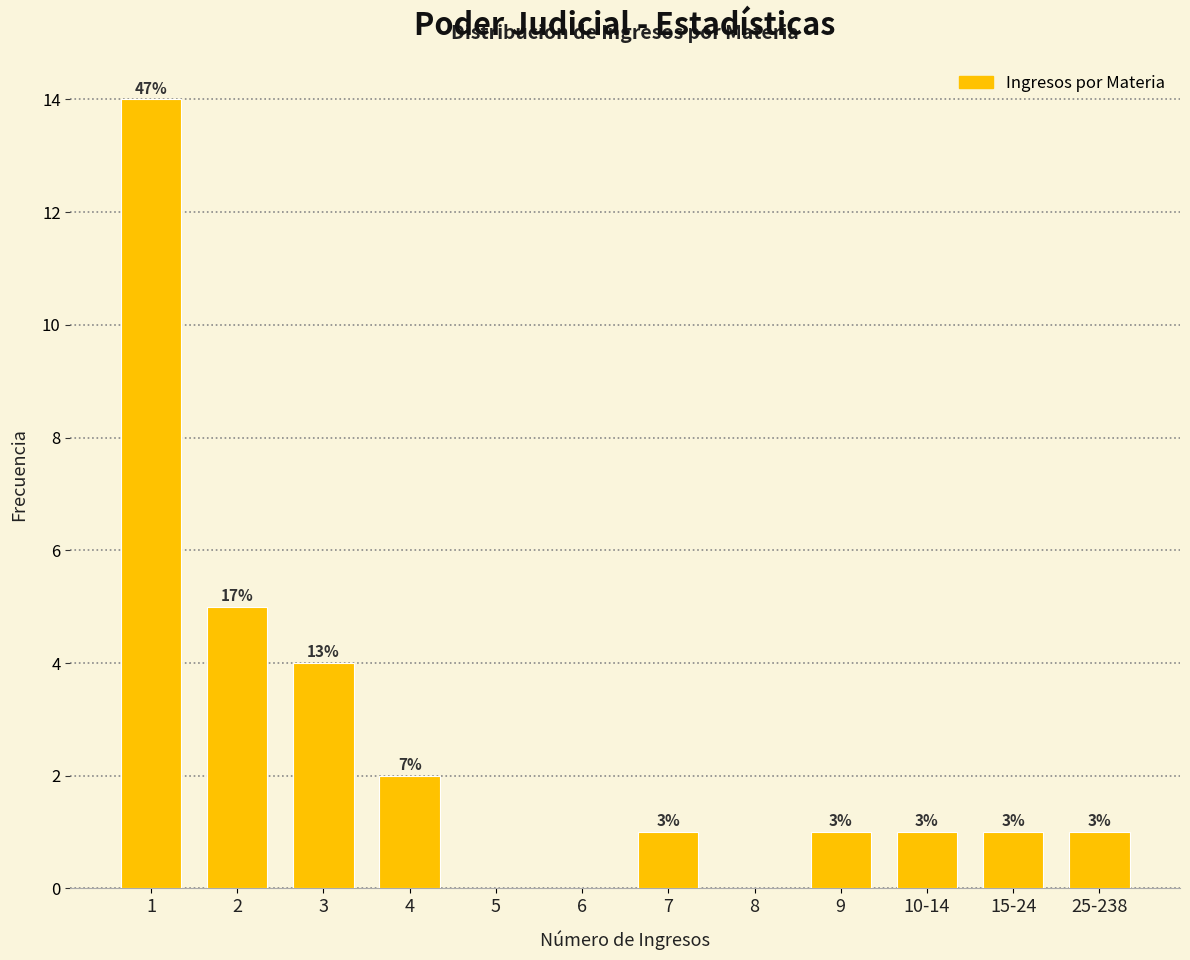

Are the bars horizontal?

No